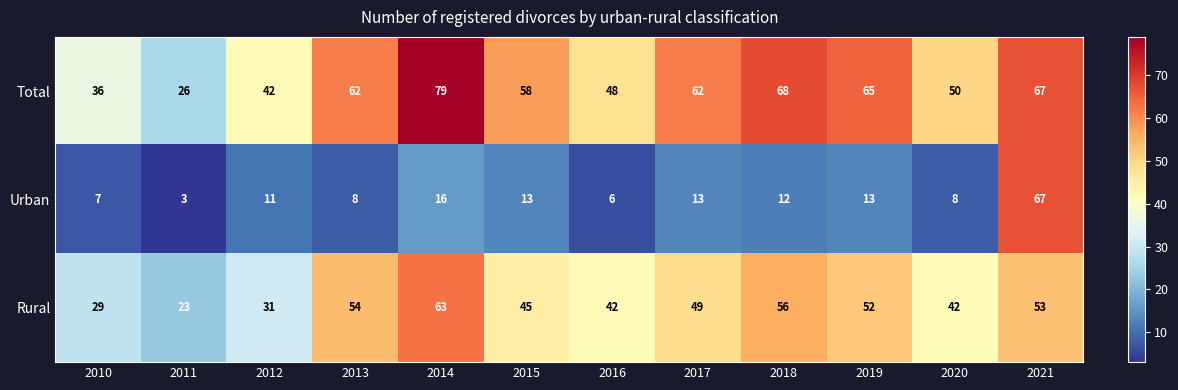

Which series has the largest total across all categories?

Total